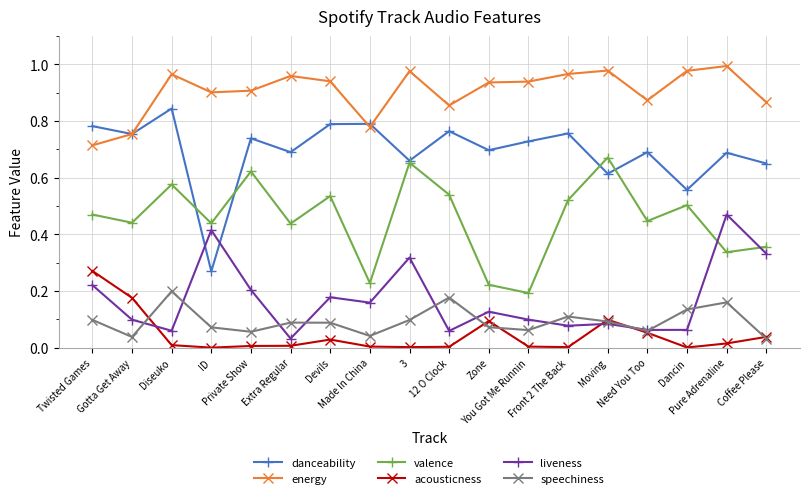

Which series has the widest spread of values?

danceability